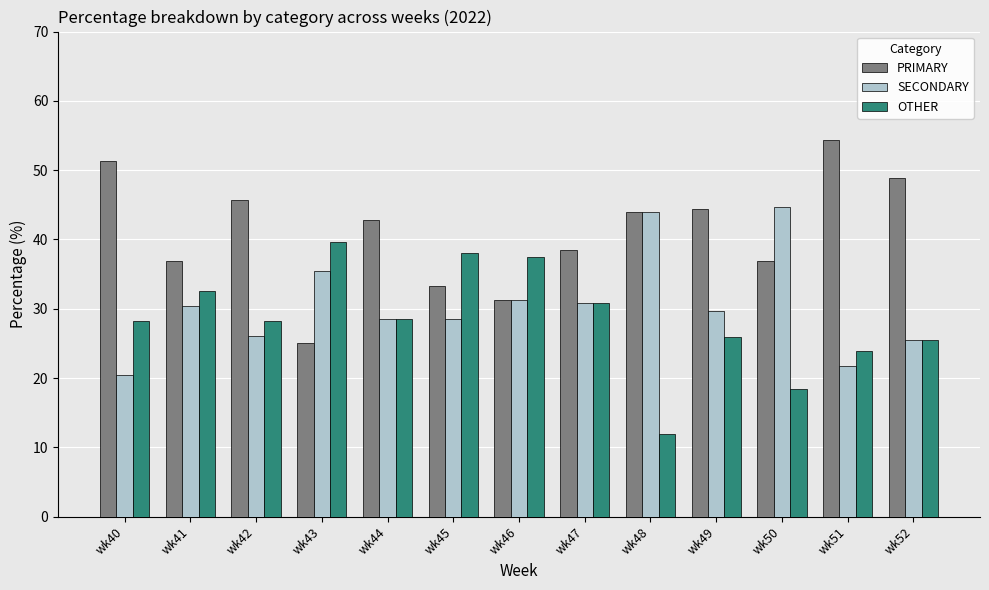

What is the total value across all series at wk51?

100.0